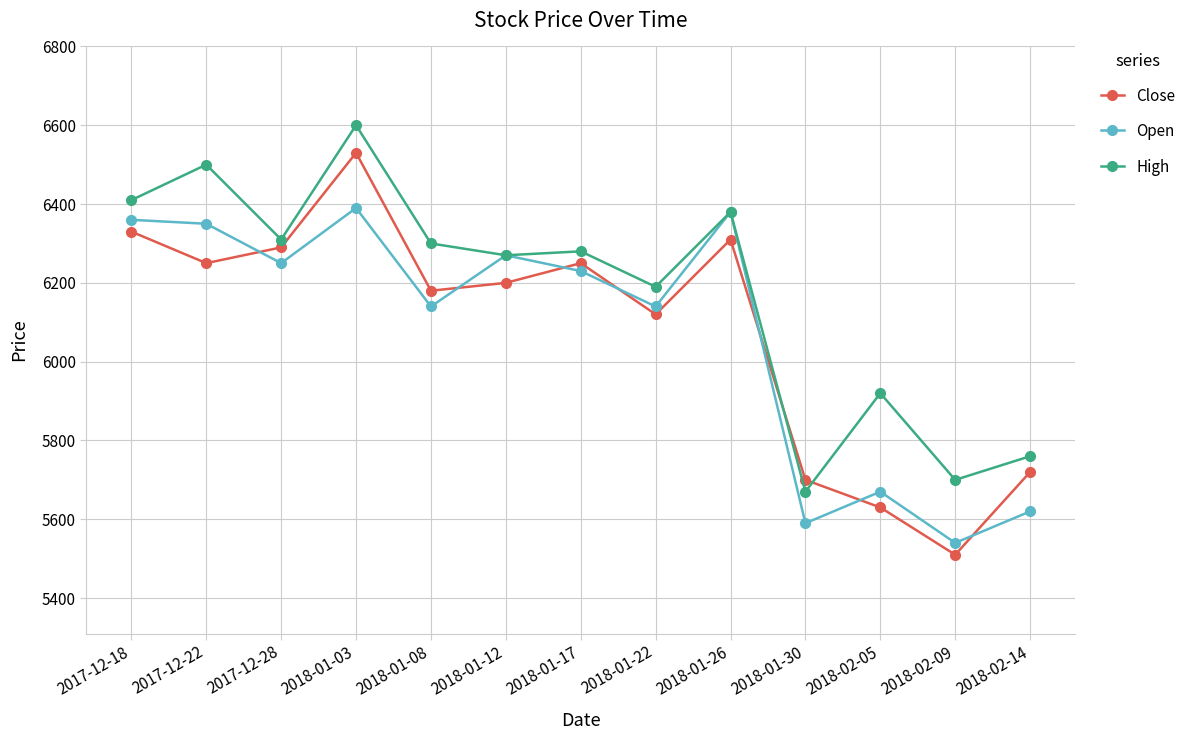

Reading left to right, extract all data points from this chart.

Close: 6330	6250	6290	6530	6180	6200	6250	6120	6310	5700	5630	5510	5720
Open: 6360	6350	6250	6390	6140	6270	6230	6140	6380	5590	5670	5540	5620
High: 6410	6500	6310	6600	6300	6270	6280	6190	6380	5670	5920	5700	5760